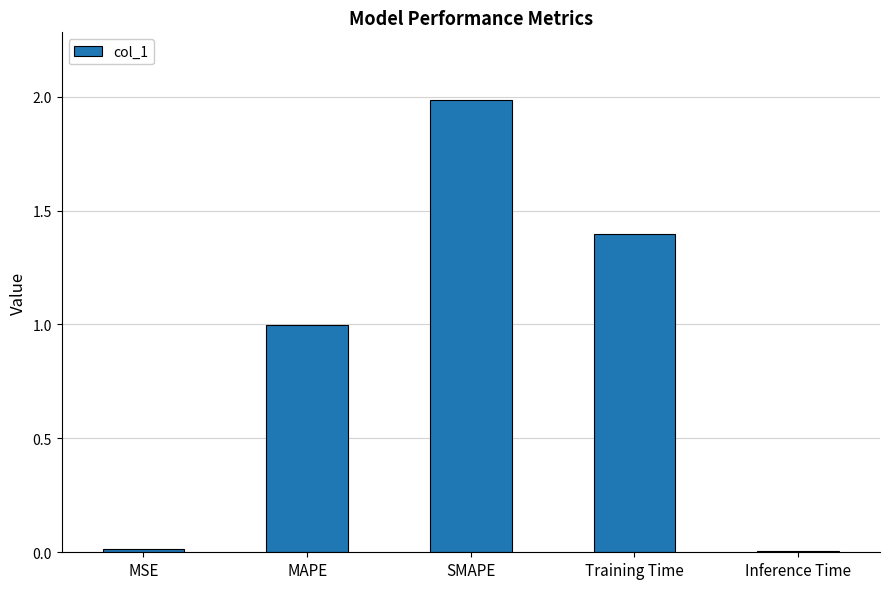

What is the sum of the values at Training Time and MSE?

1.4